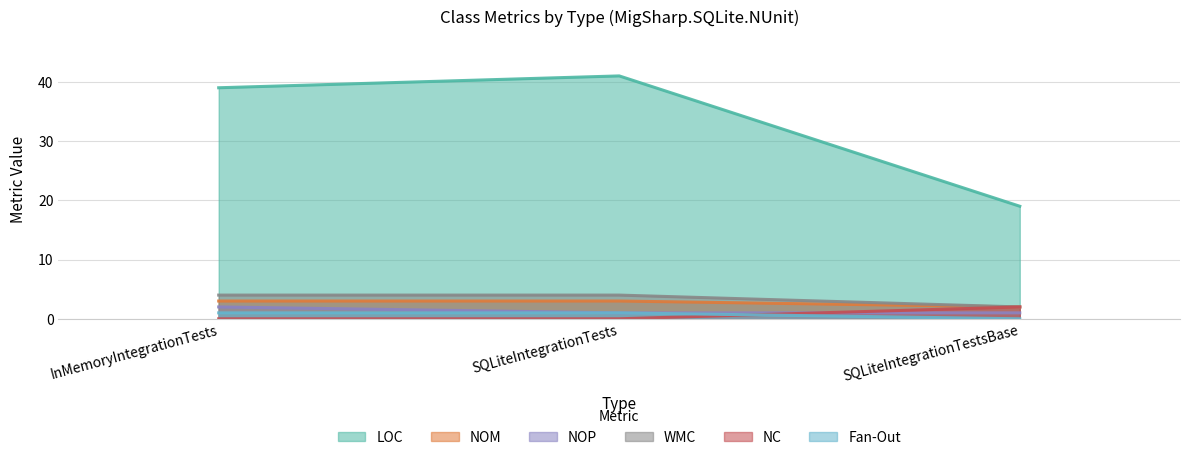

Count the number of data series in this chart.

6